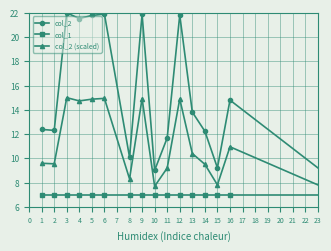

What is the sum of all col_1 values?

140.0